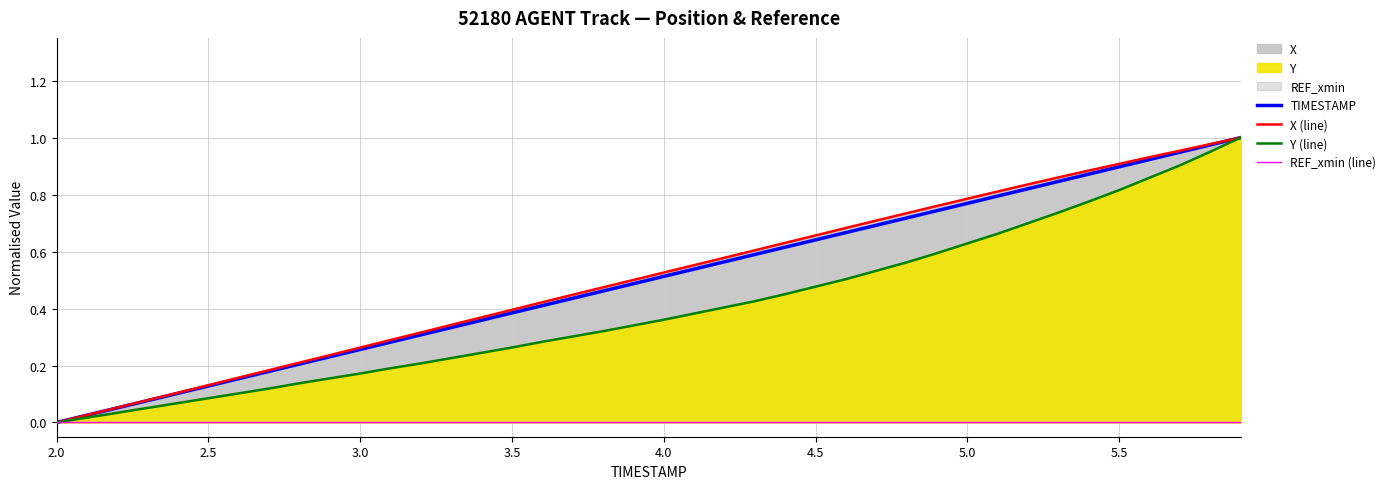

Does the chart display data point markers on the line(s)?

No